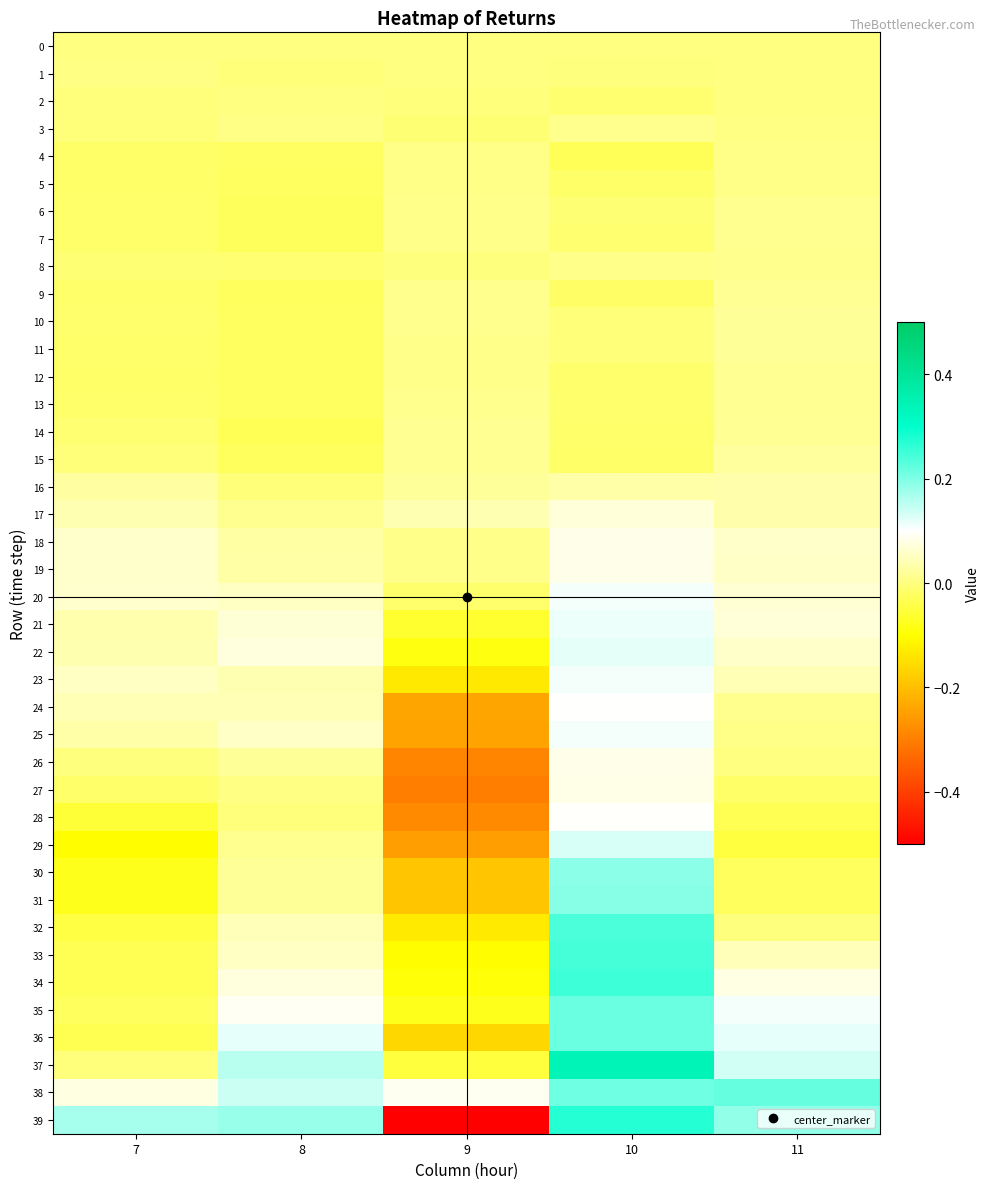

What is the difference between the highest and lowest values at 7?

0.3